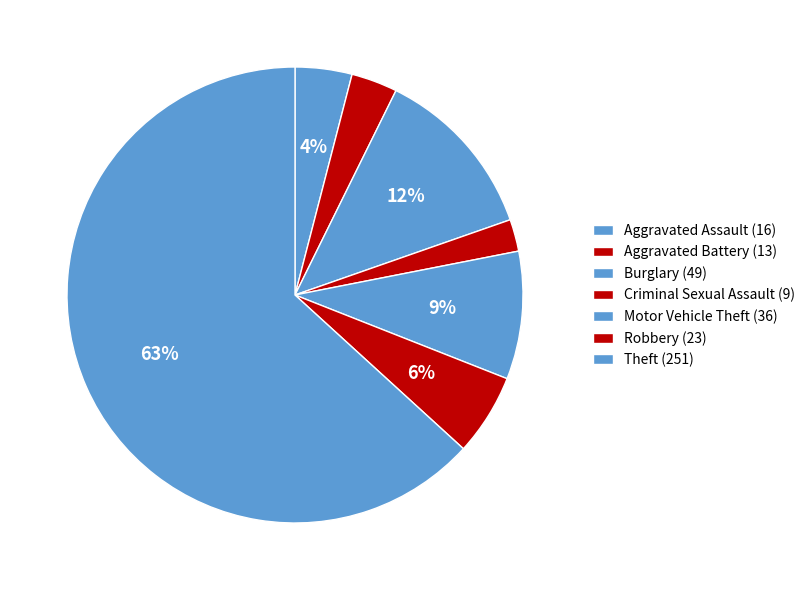

Count the number of slices in the pie.

7